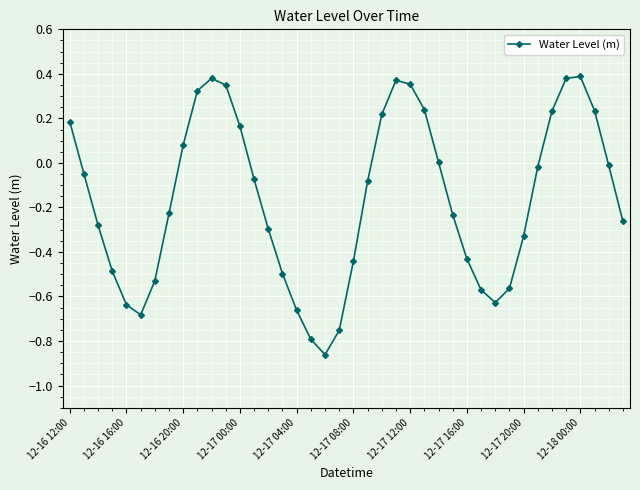

What is the difference between the second highest and second lowest values?

1.2